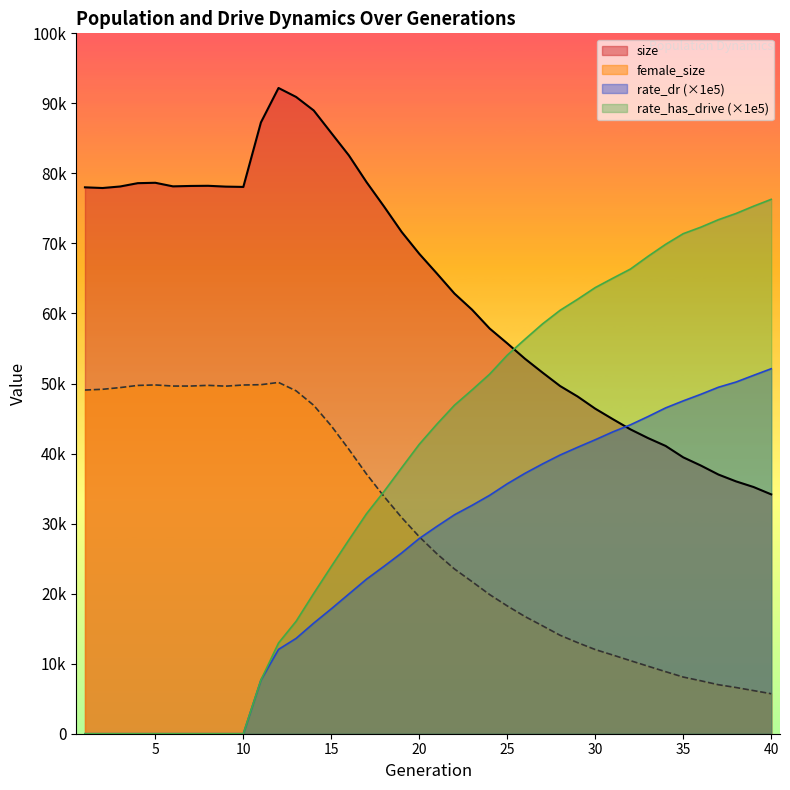

What is the difference between the second highest and second lowest values in the size series?

55696.0